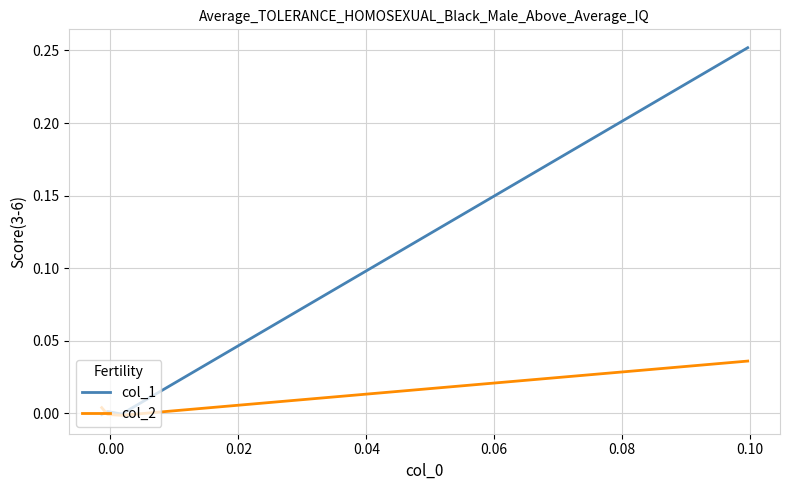

Is it true that col_2 equals 0.0 at −0.02?

False